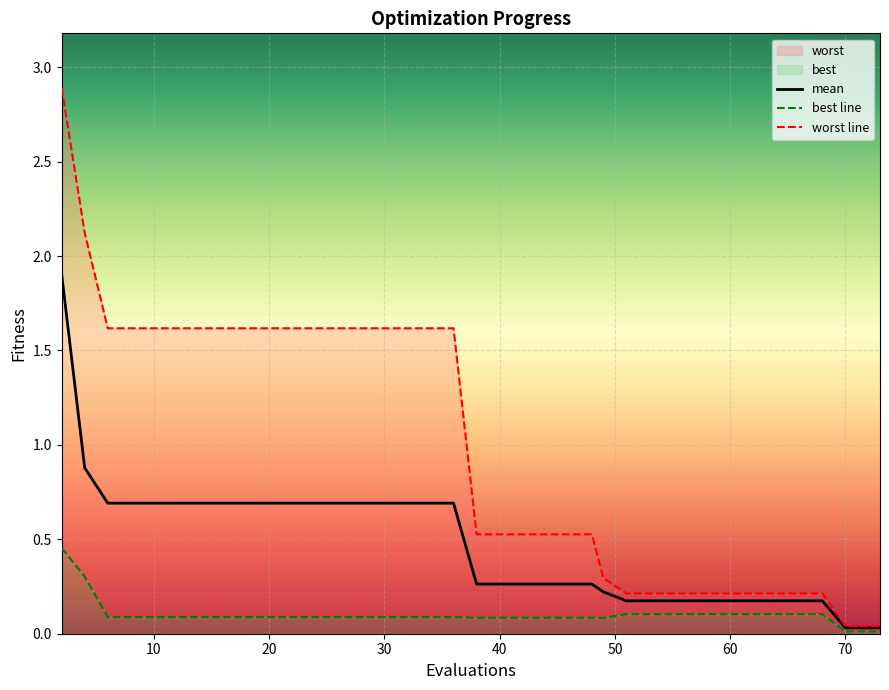

What is the sum of all worst line values?

37.3